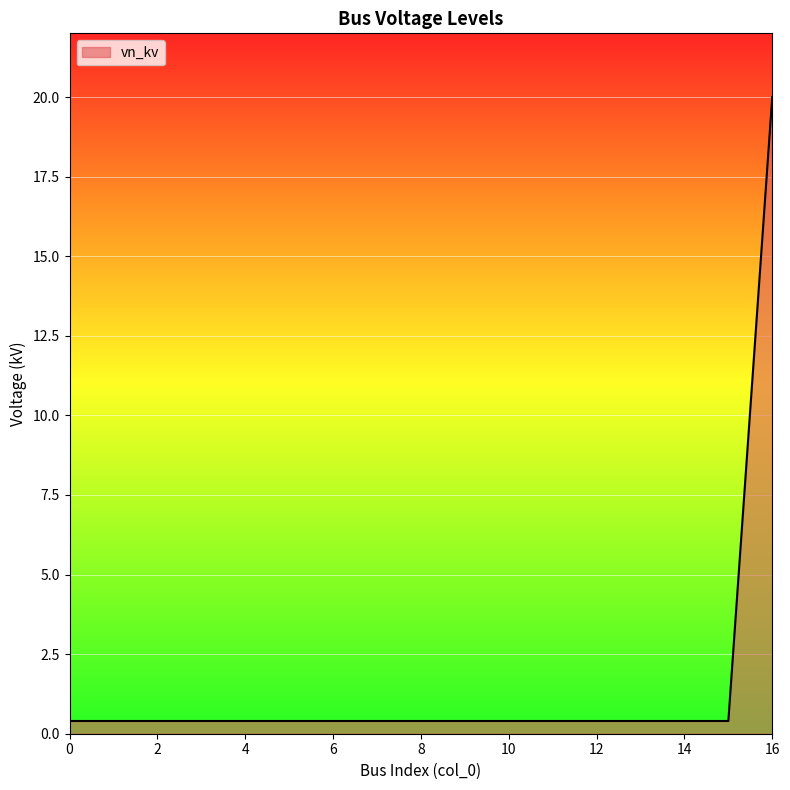

How many lines are shown in the chart?

1